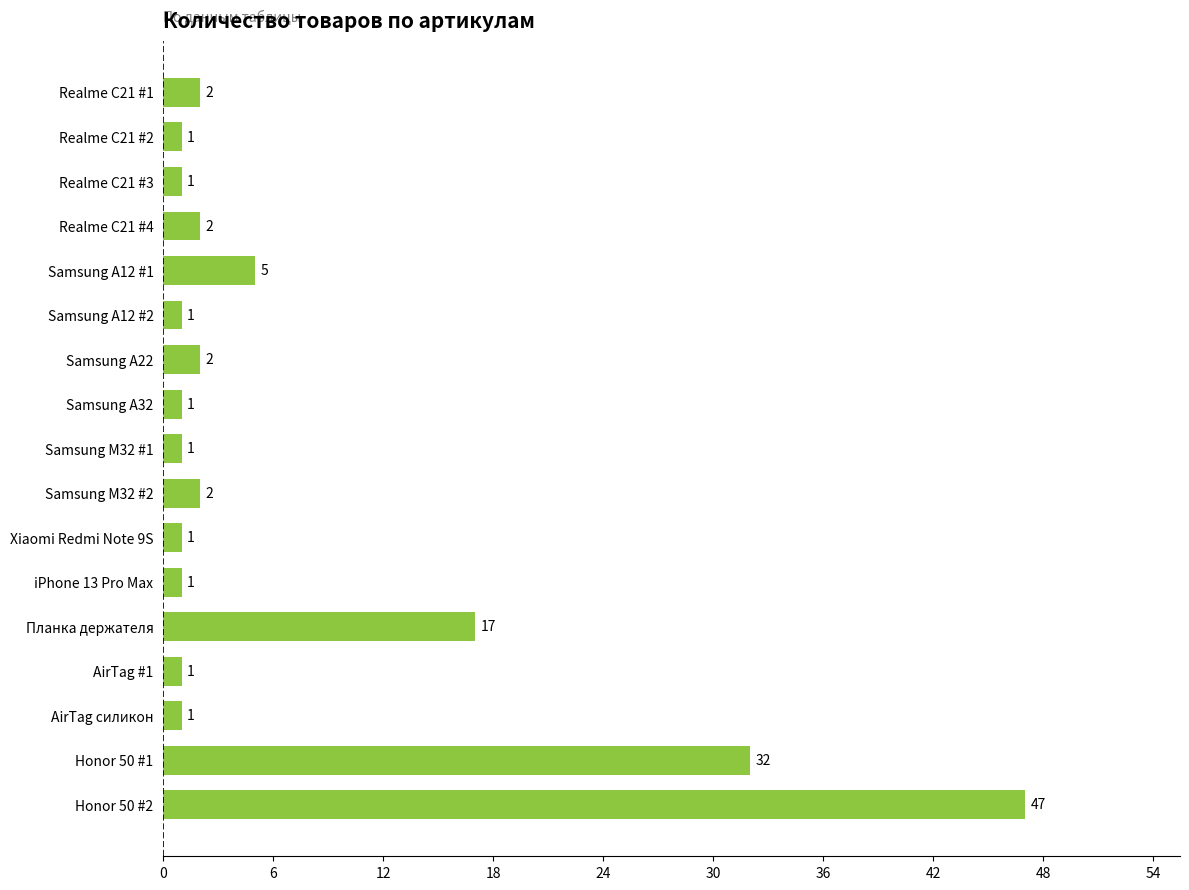

Is it true that the value at Realme C21 #4 is 2?

True